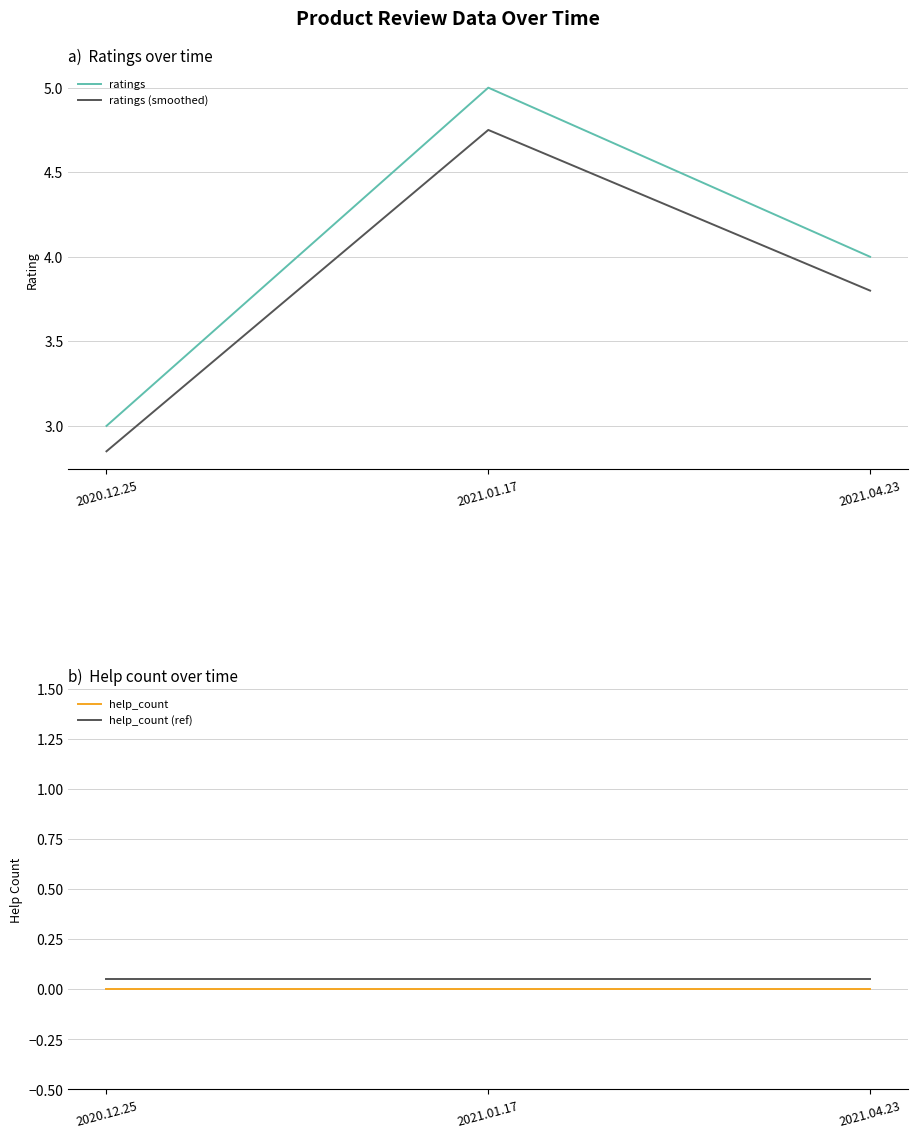

How many lines are shown in the chart?

4